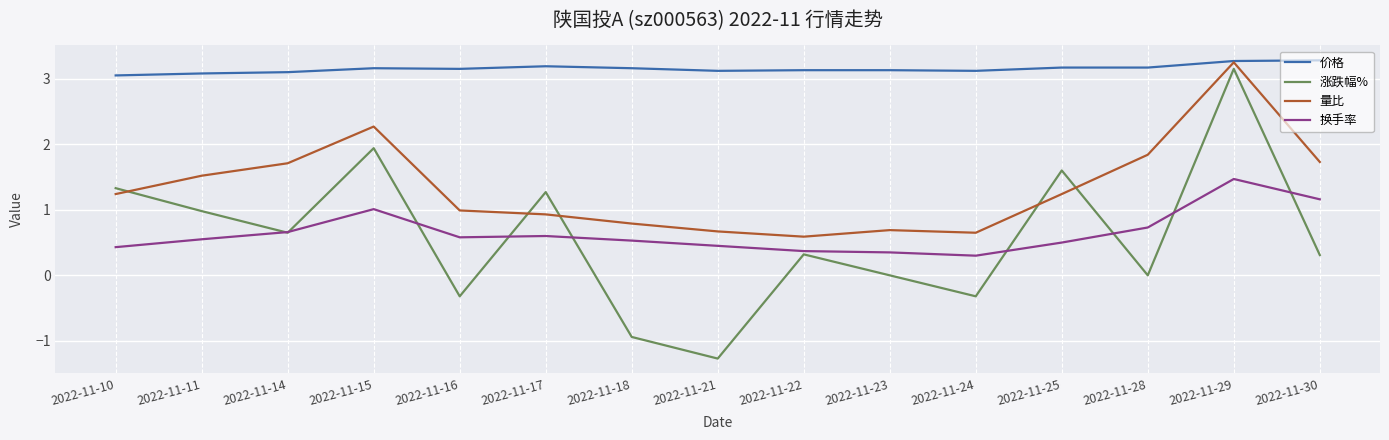

Which label corresponds to the smallest value in the chart?

2022-11-21